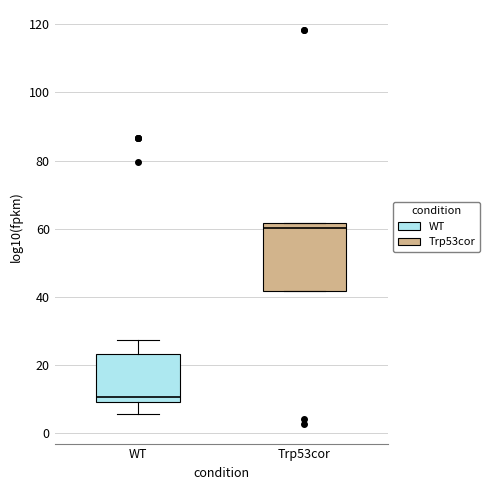

Reading left to right, transcribe this box plot: for each box, give where its median line is, the range the box spans, and where its two whiskers end, as read against the y-axis. The values are not printed on the chart, so give them approximately, as read against the axis.

WT: median 10 (just above the box's lower edge), box 10 to 24, whiskers 6 to 28
Trp53cor: median 60, box 42 to 62, whiskers 42 to 62